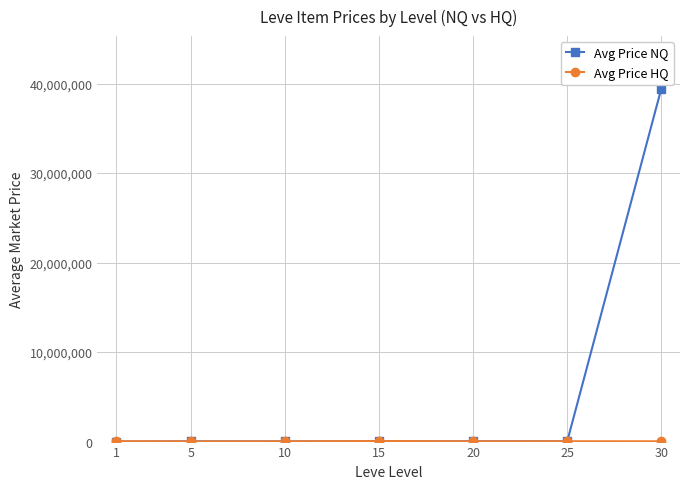

Is it true that Avg Price NQ equals 36638.5 at 20?

True